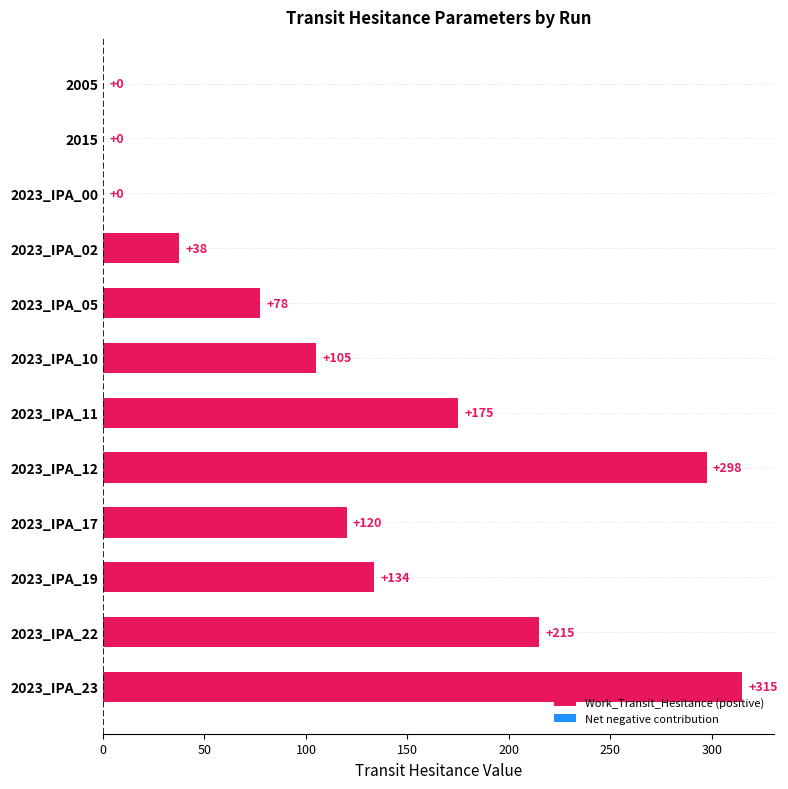

Count the number of categories in the chart.

12